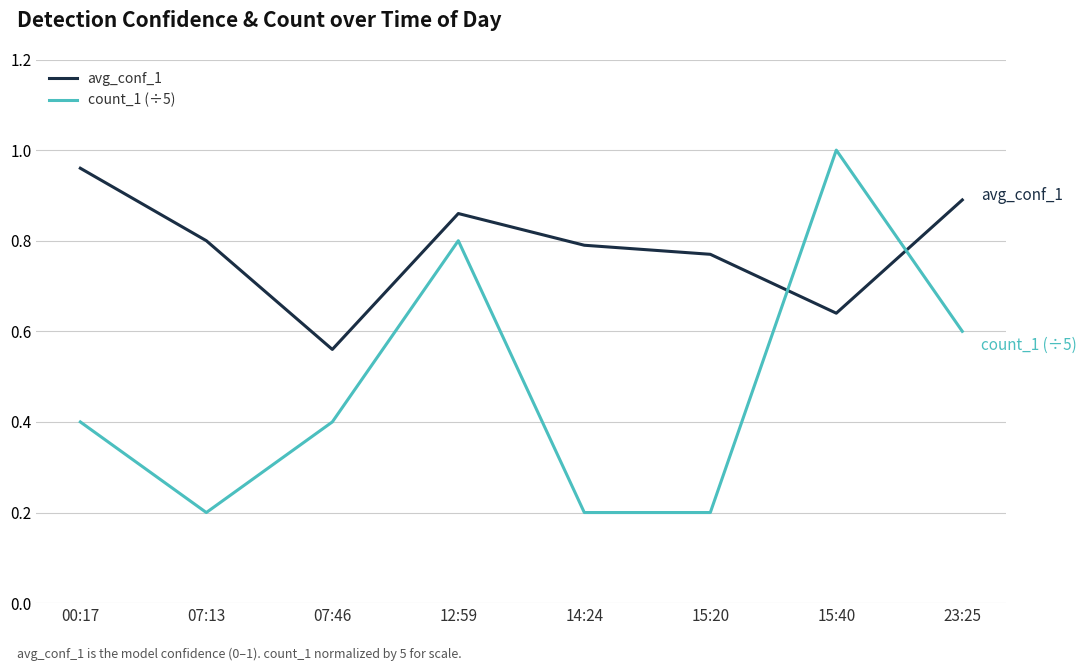

At how many categories does at least one series exceed 0?

8